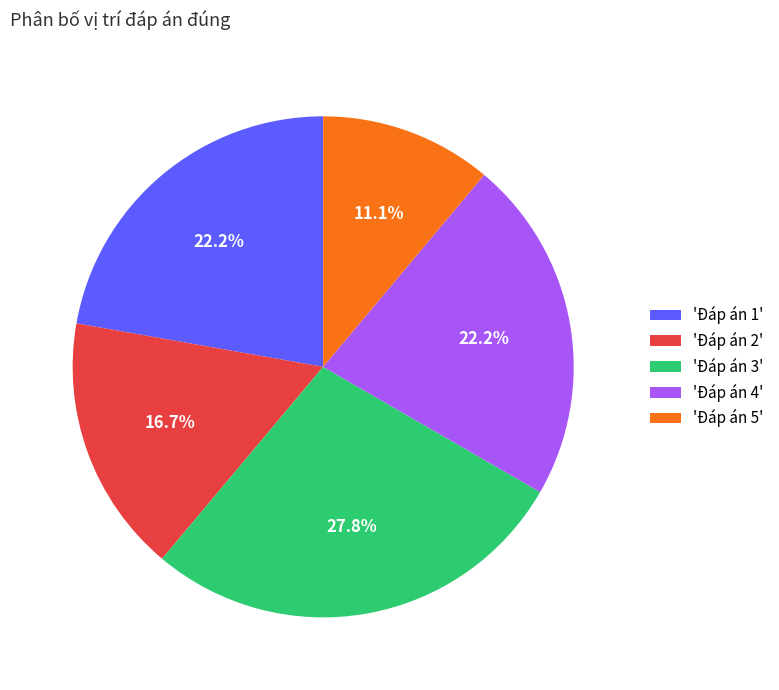

Between 'Đáp án 5' and 'Đáp án 1', which is larger?

'Đáp án 1'